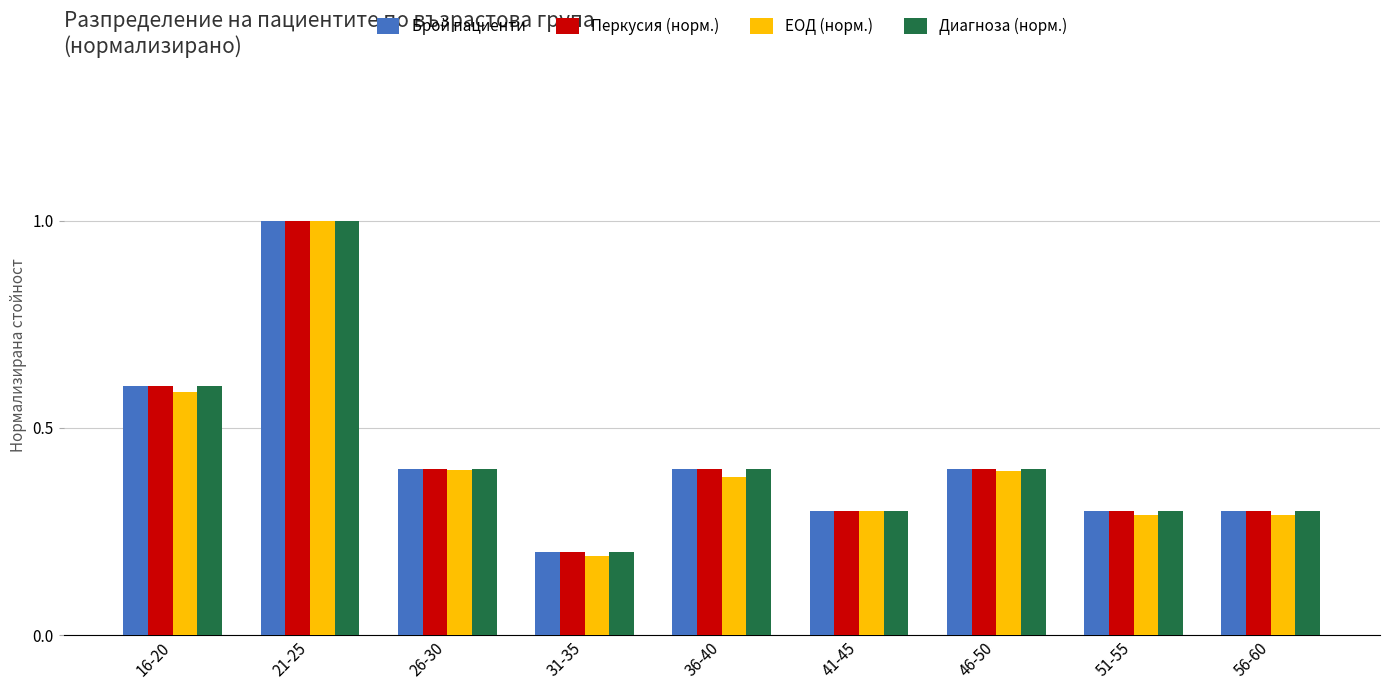

How many categories are shown in the chart?

9